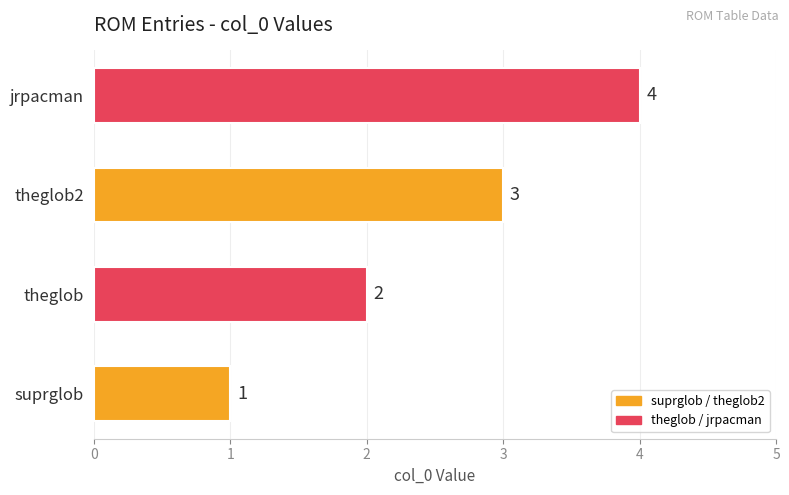

At which label is the value closest to 2?

theglob